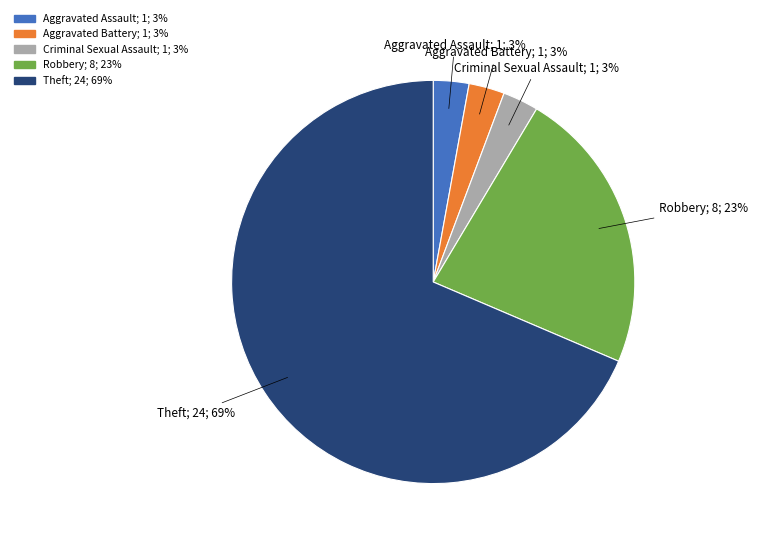

To the nearest percent, what portion does Aggravated Assault; 1; 3% represent?

3%